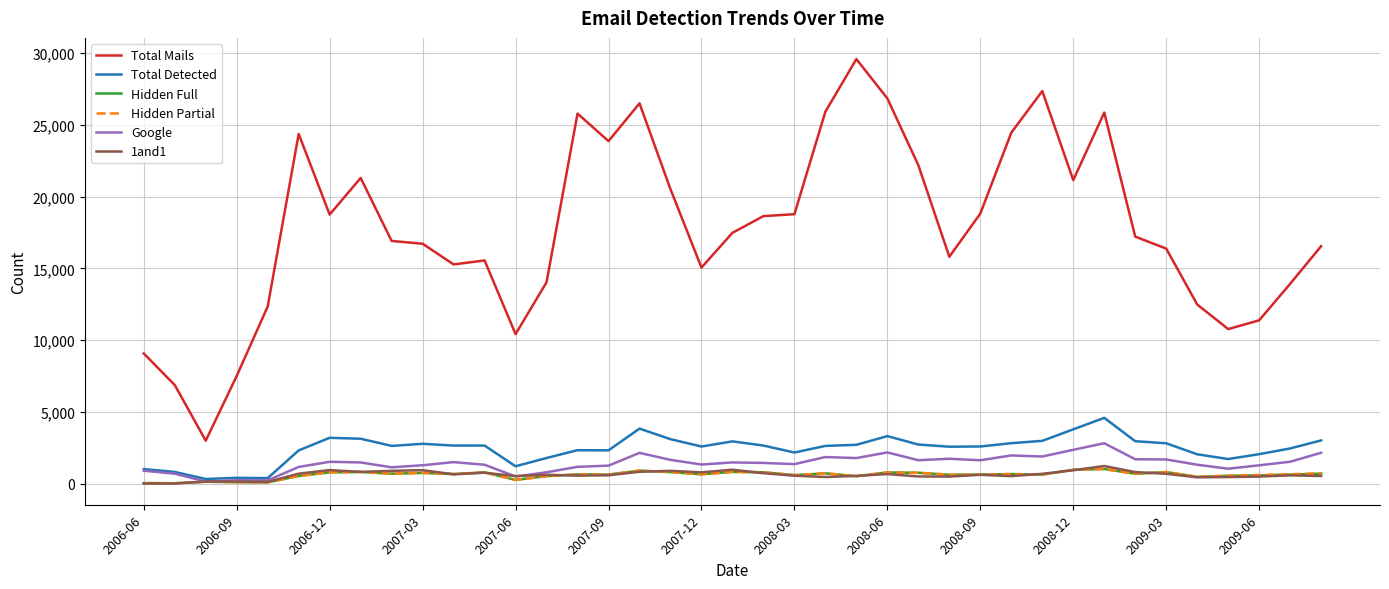

What are all the series names shown in the legend?

Total Mails, Total Detected, Hidden Full, Hidden Partial, Google, 1and1